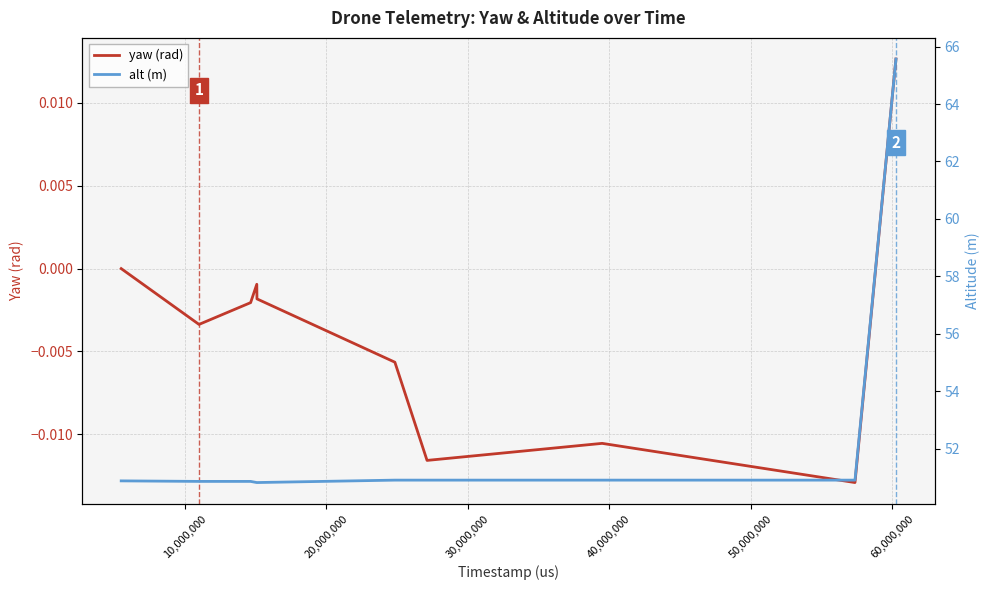

What are all the series names shown in the legend?

yaw (rad), alt (m)